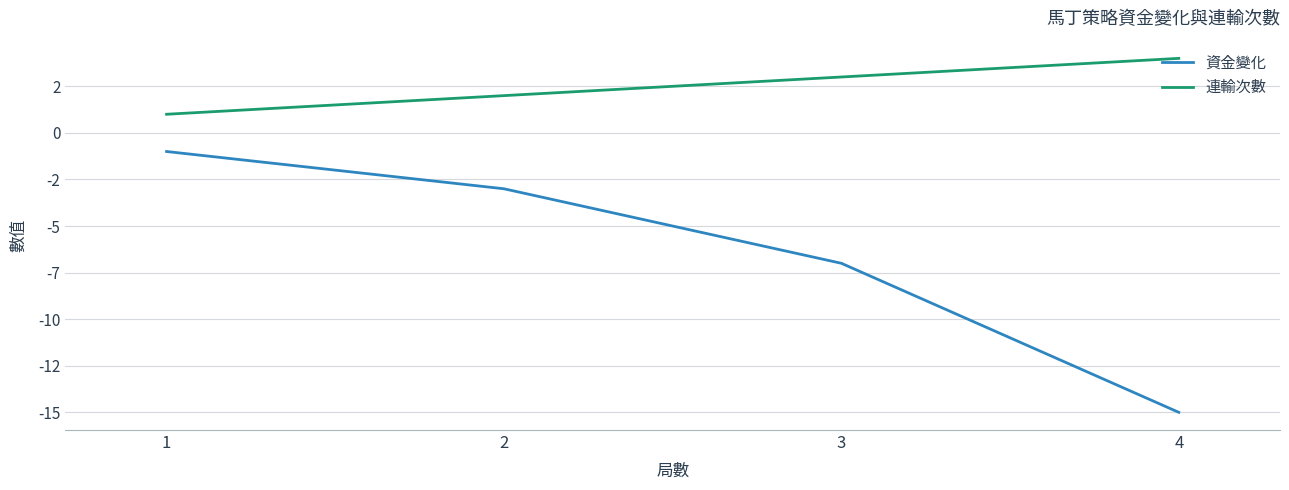

Reading right to left, what are all the values shown in this chart?

資金變化: -15	-7	-3	-1
連輸次數: 4	3	2	1